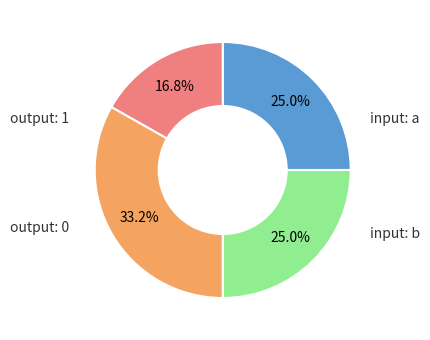

Does any single category account for the majority?

No